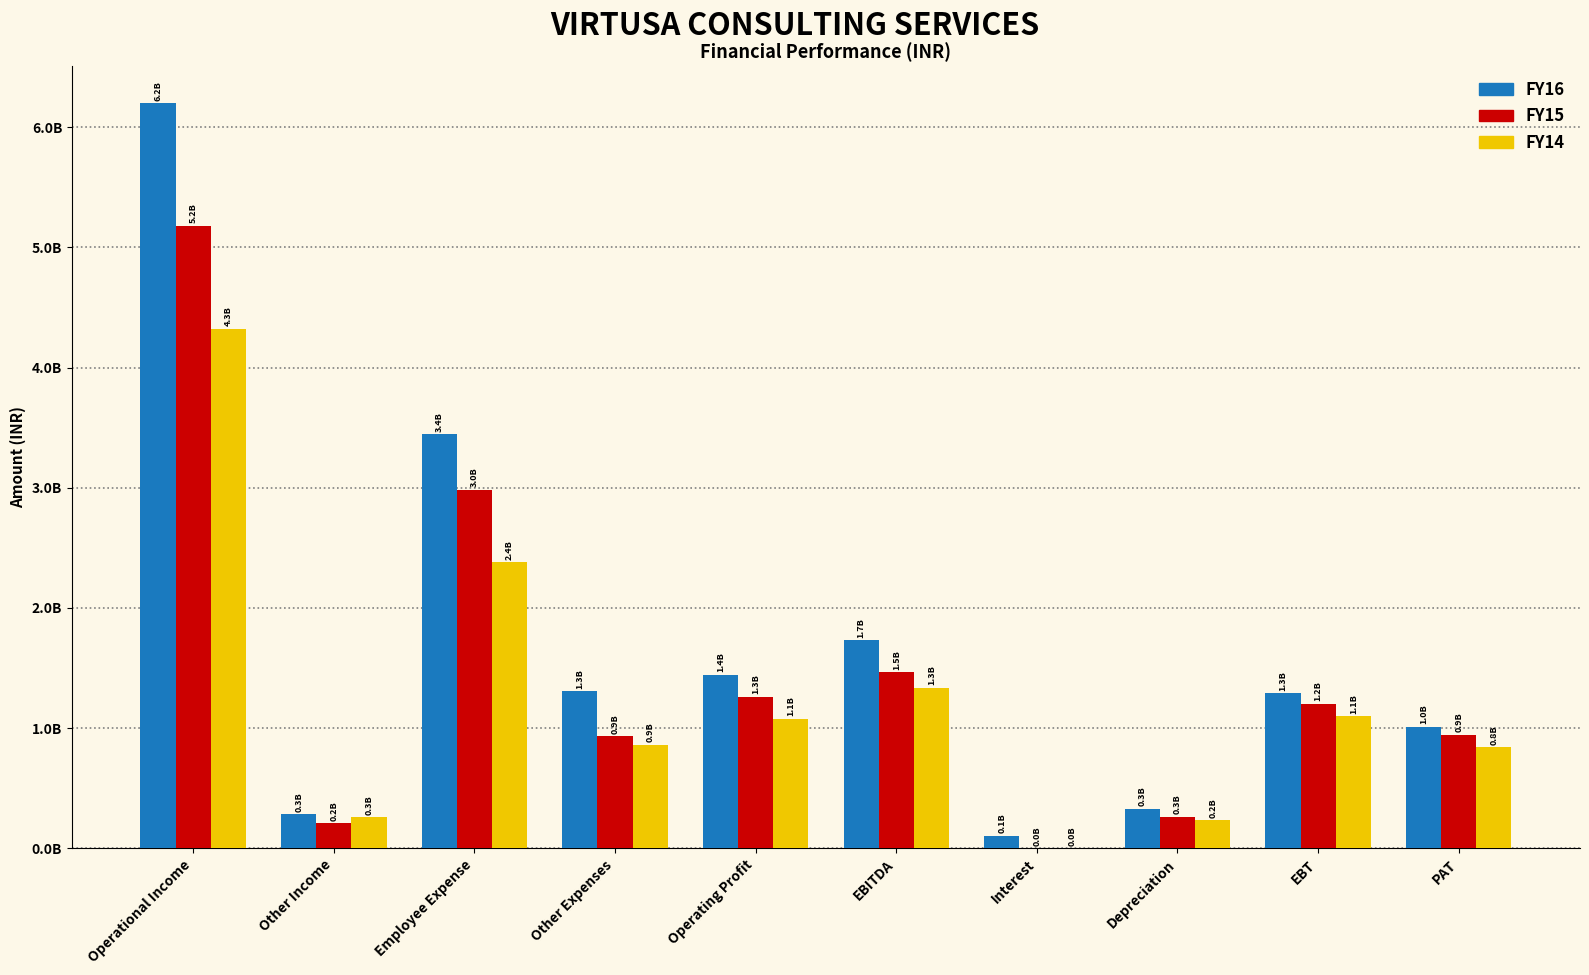

Which label corresponds to the smallest value in the chart?

Interest